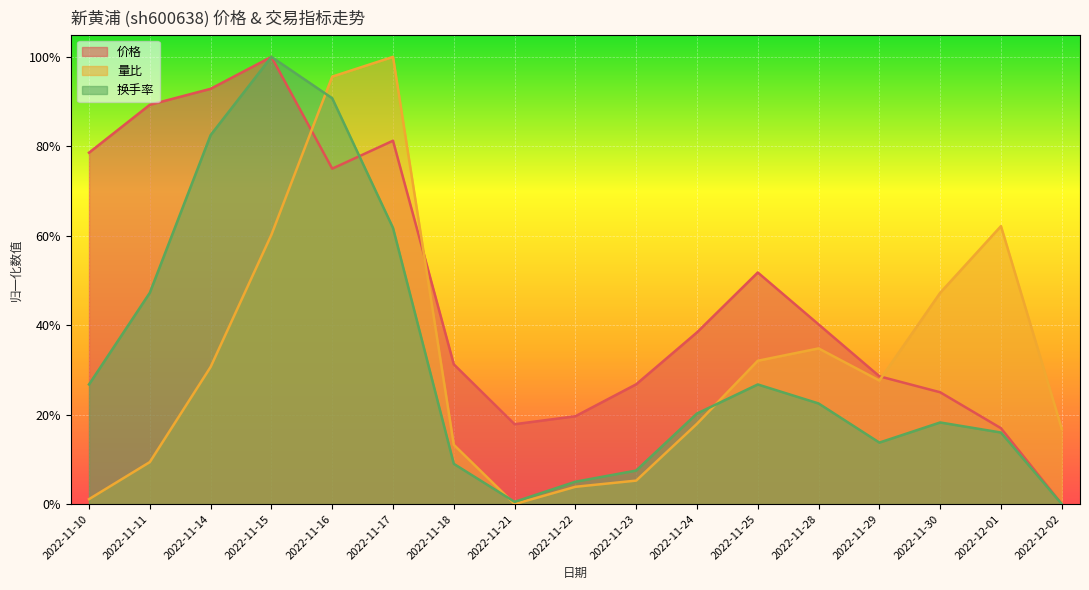

What is the average value of the 价格 series?

0.5